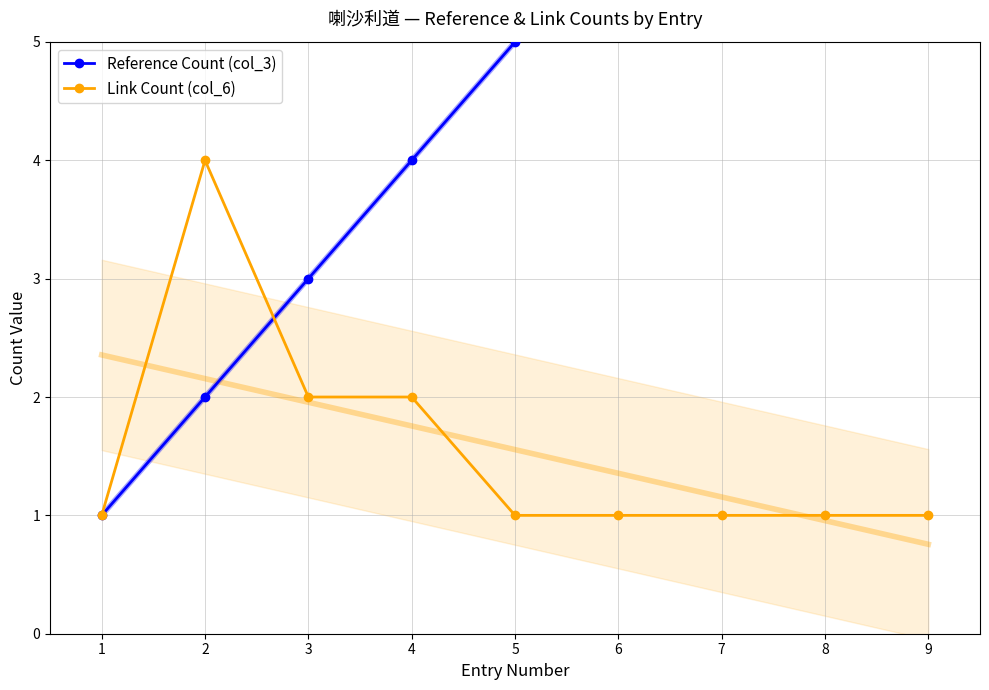

What is the value of the Link Count (col_6) point at the 9th from the left?

1